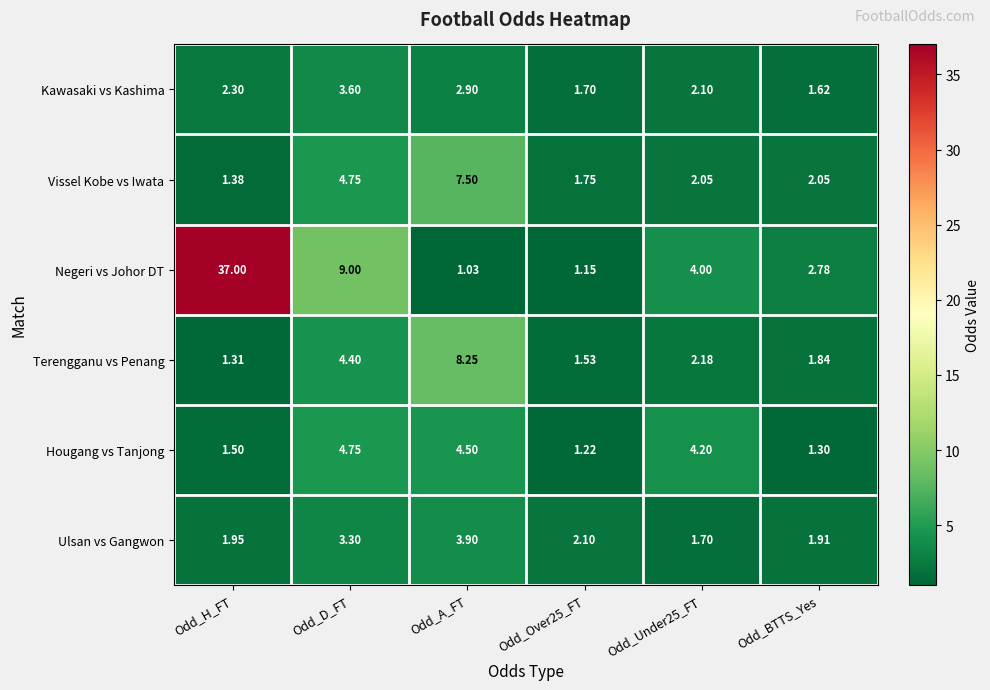

What is the spread (max minus min) of values at Odd_D_FT?

5.7